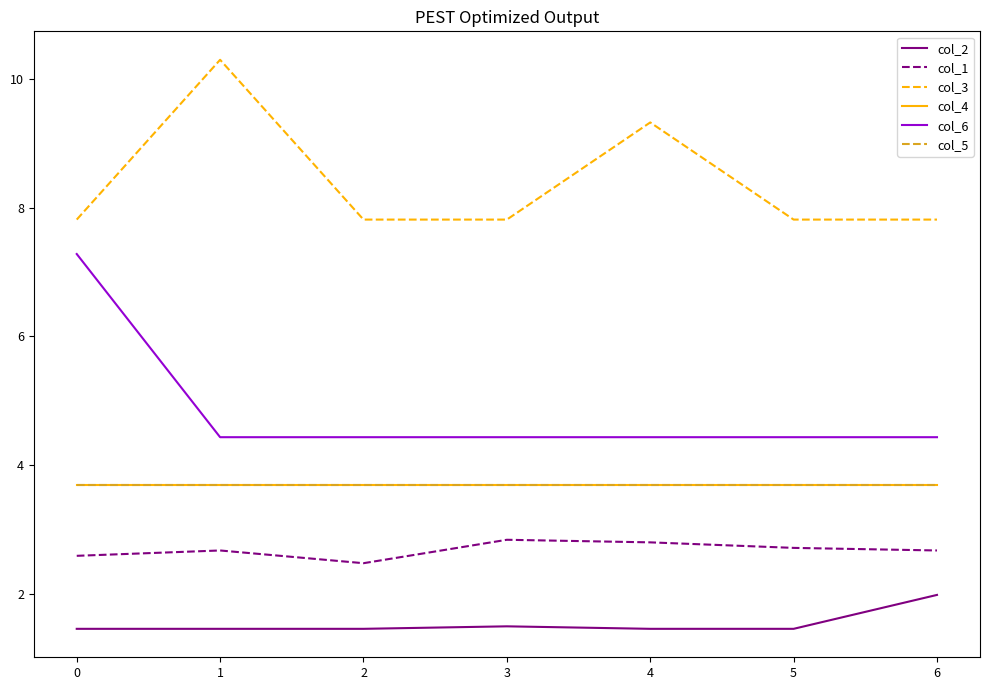

Is this an area chart (filled region under the line)?

No